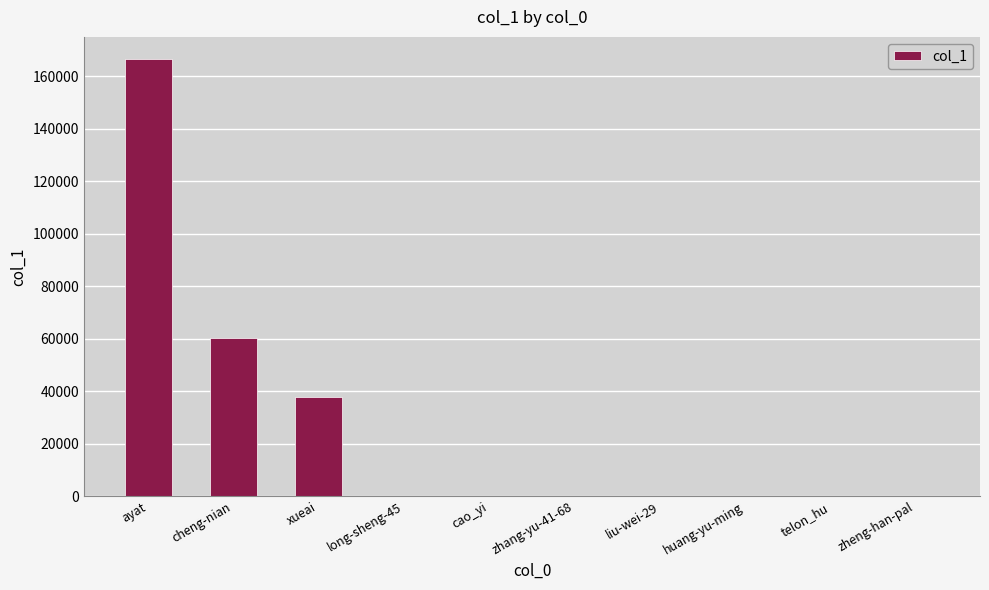

The value at ayat is 65527. True or false?

False